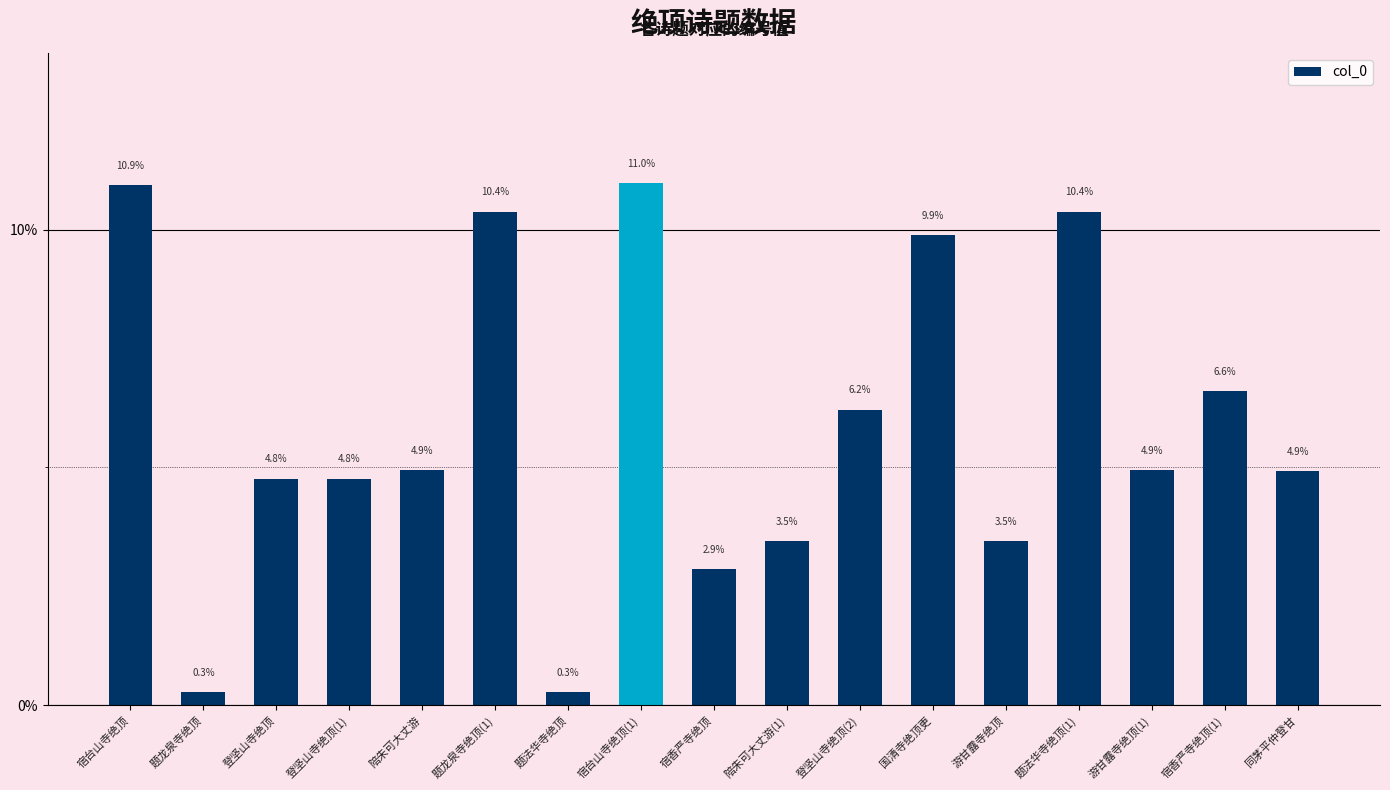

What is the average value?

5.9